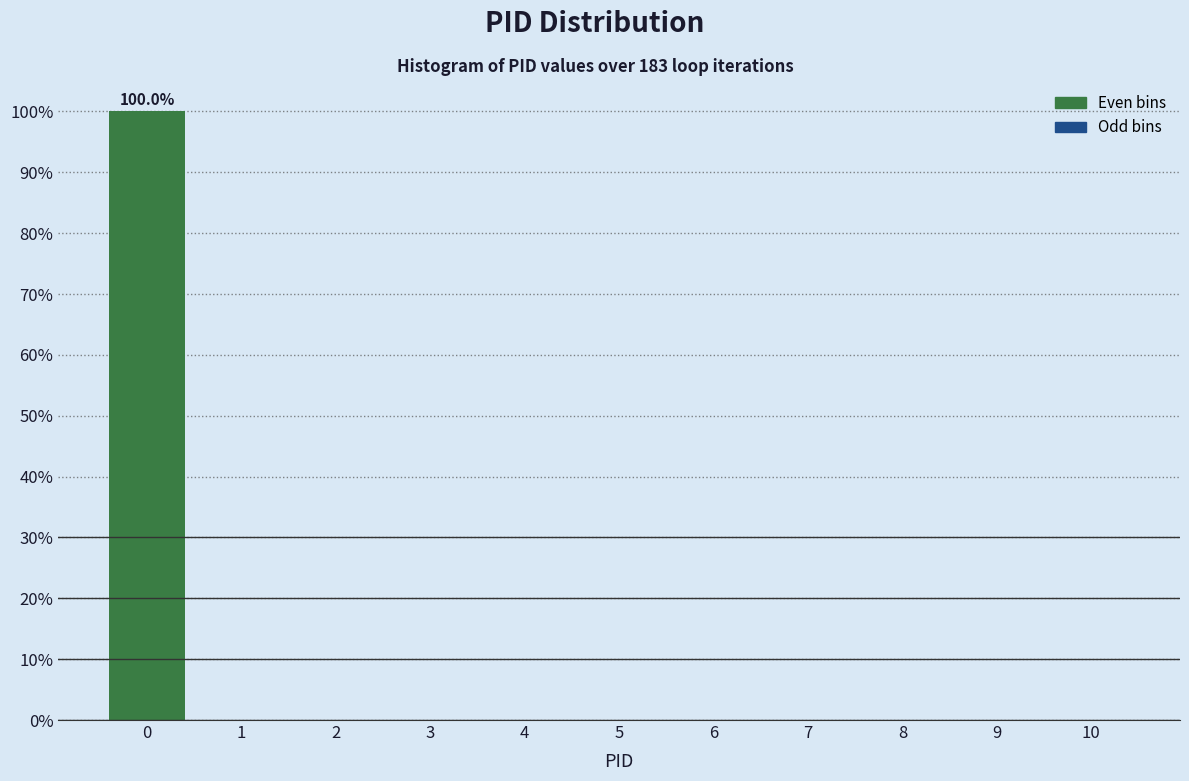

Which range on the x-axis has the tallest bar?

-0.5 to 0.5